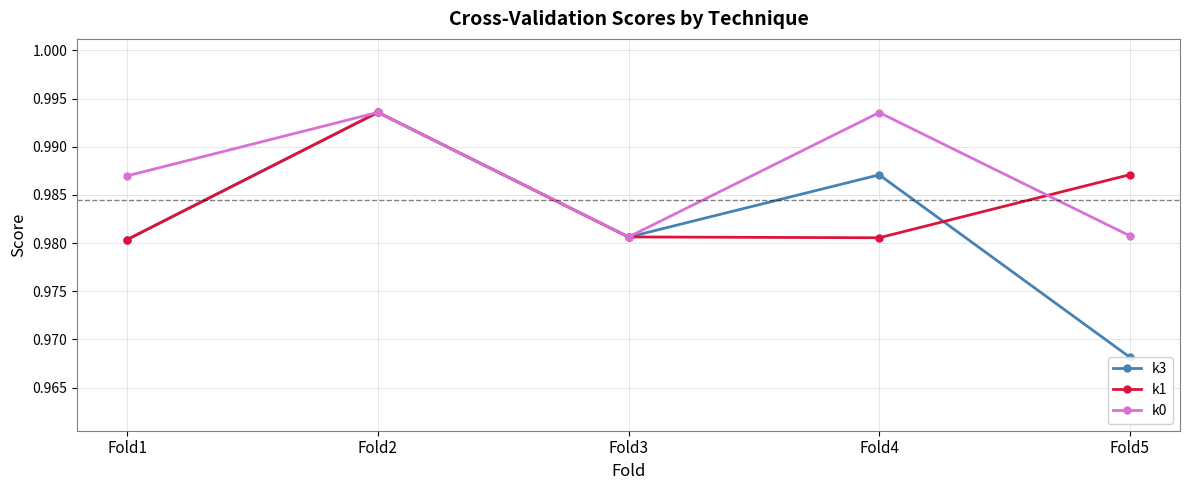

True or false: k0 has a value of 1.6 at Fold3.

False